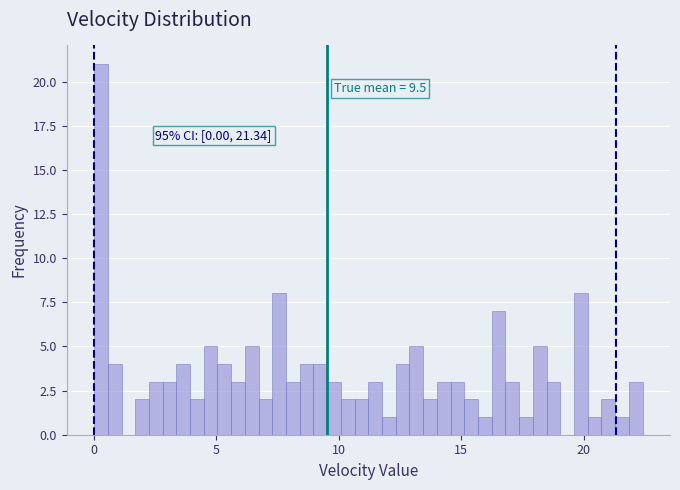

Around what value on the x-axis is the tallest bar? Give the approximate position of its centre, as read against the axis.

0.5